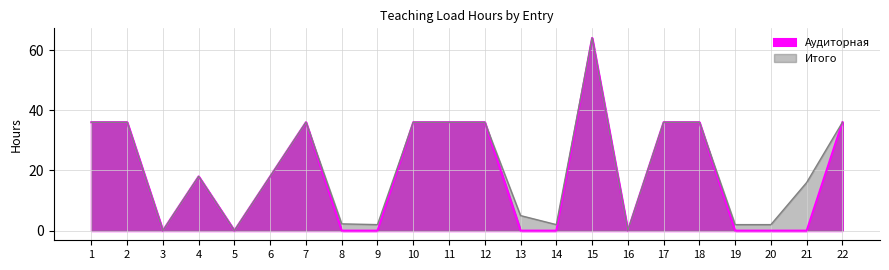

At 2, list the series in order from largest to smallest.

Аудиторная, Итого